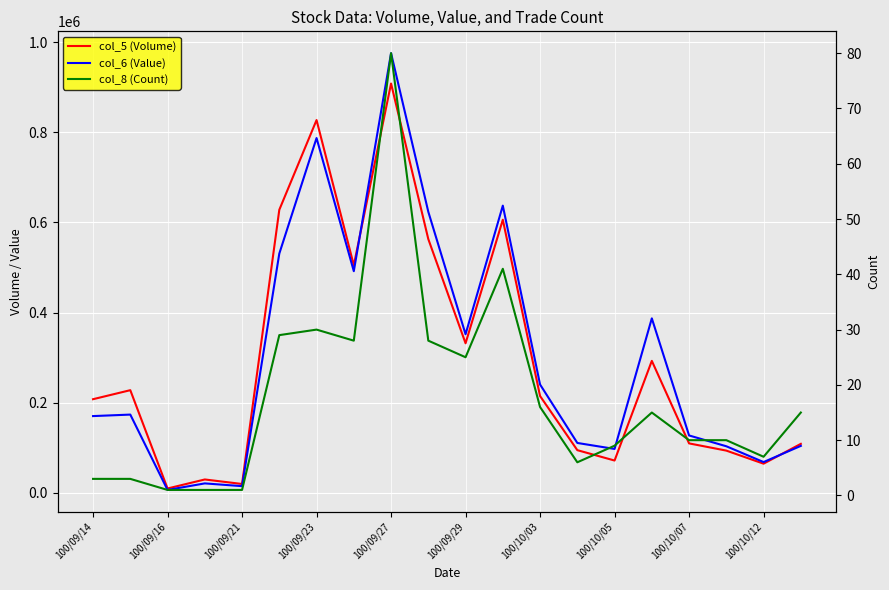

Reading right to left, what are all the values shown in this chart?

col_5 (Volume): 109000	65000	94000	110000	293000	72000	95000	215000	606000	332000	563000	908000	505000	827000	628000	20000	30000	10000	228000	208000
col_6 (Value): 104500	68600	103620	127600	387250	97680	110970	240590	637240	352020	623530	975340	491860	787110	530920	15200	21300	6800	173880	170560
col_8 (Count): 15	7	10	10	15	9	6	16	41	25	28	80	28	30	29	1	1	1	3	3